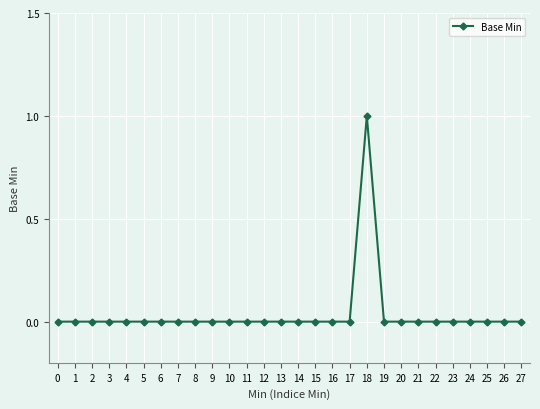

How many lines are shown in the chart?

1